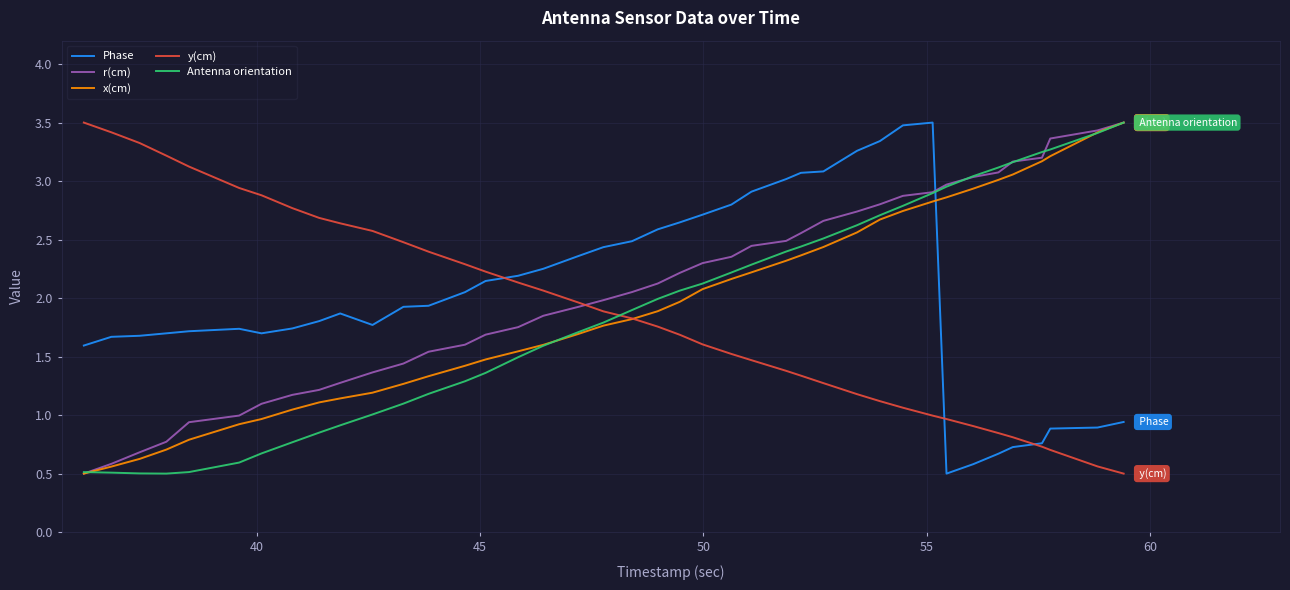

At how many categories does at least one series exceed 1?

40